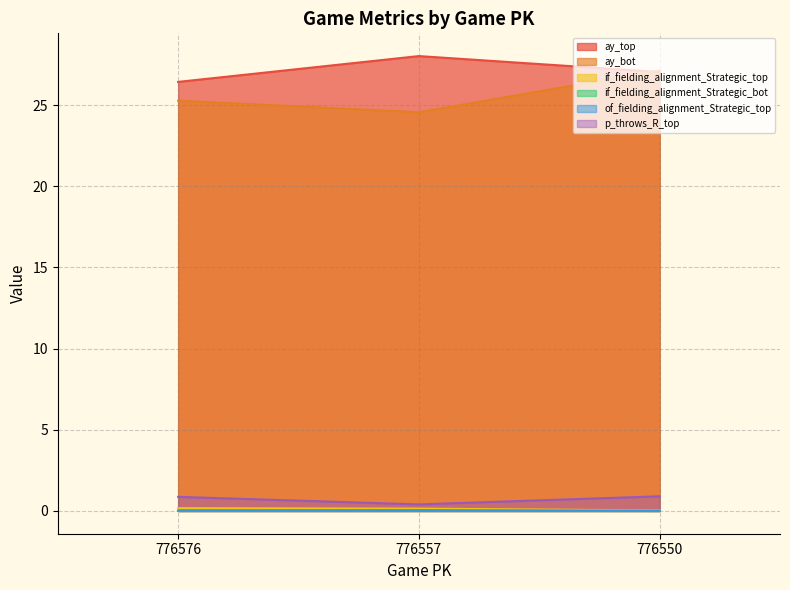

How many distinct data groups are displayed?

6